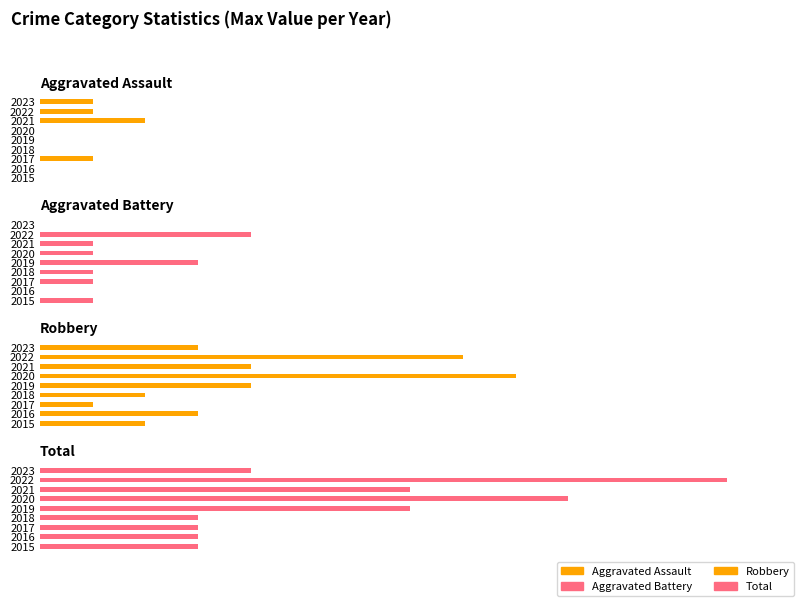

Is it true that Aggravated Battery equals 1 at 2017?

True